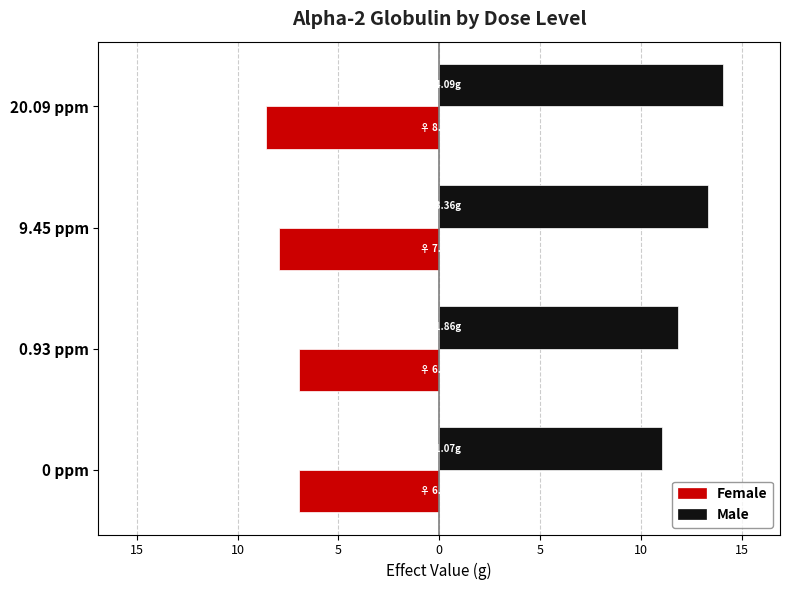

At how many categories does at least one series exceed 13?

2